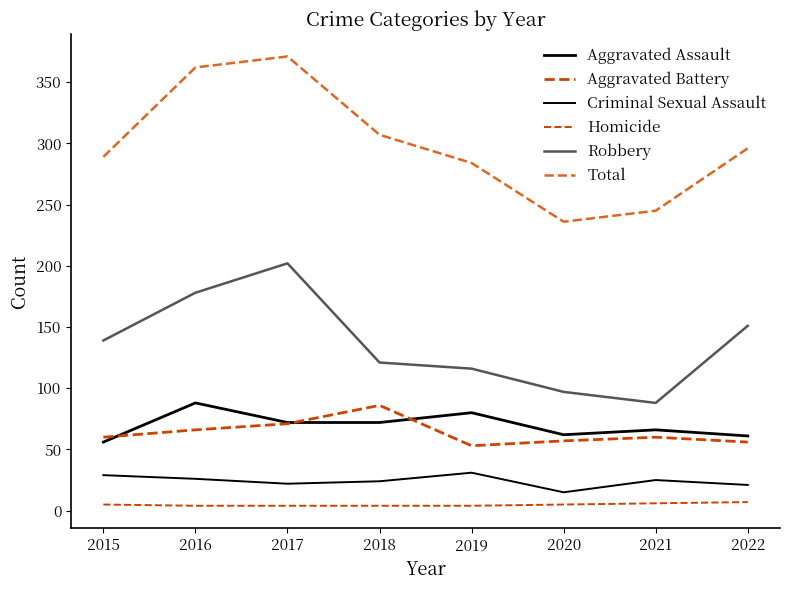

Which series changed the most between 2015 and 2017?

Total